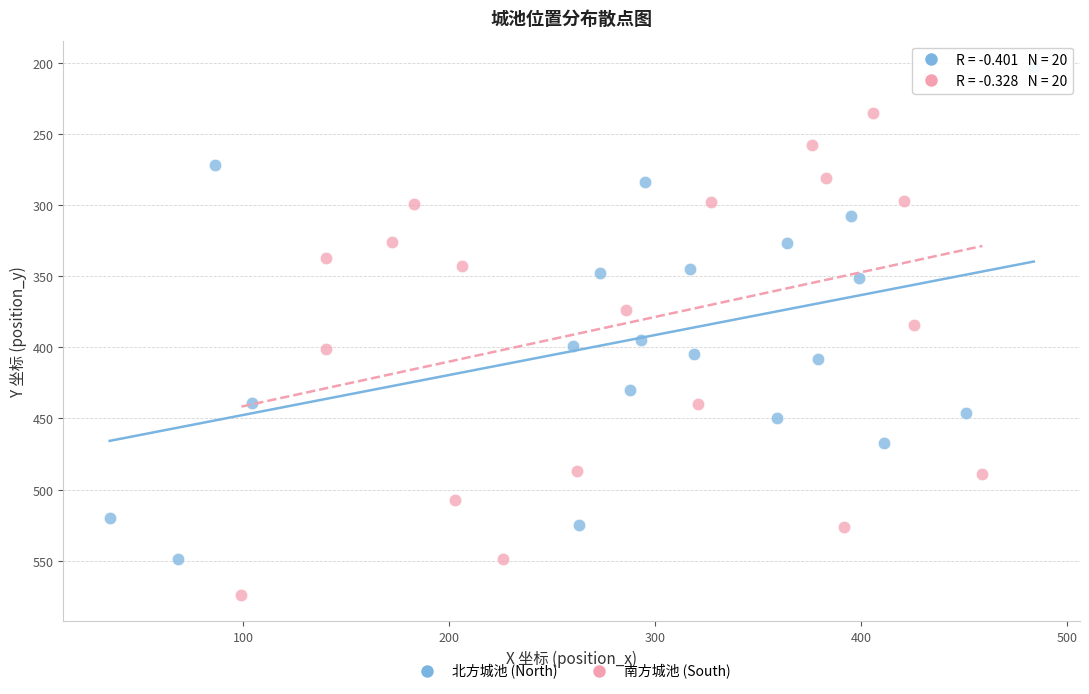

What are all the series names shown in the legend?

北方城池 (North), 南方城池 (South)